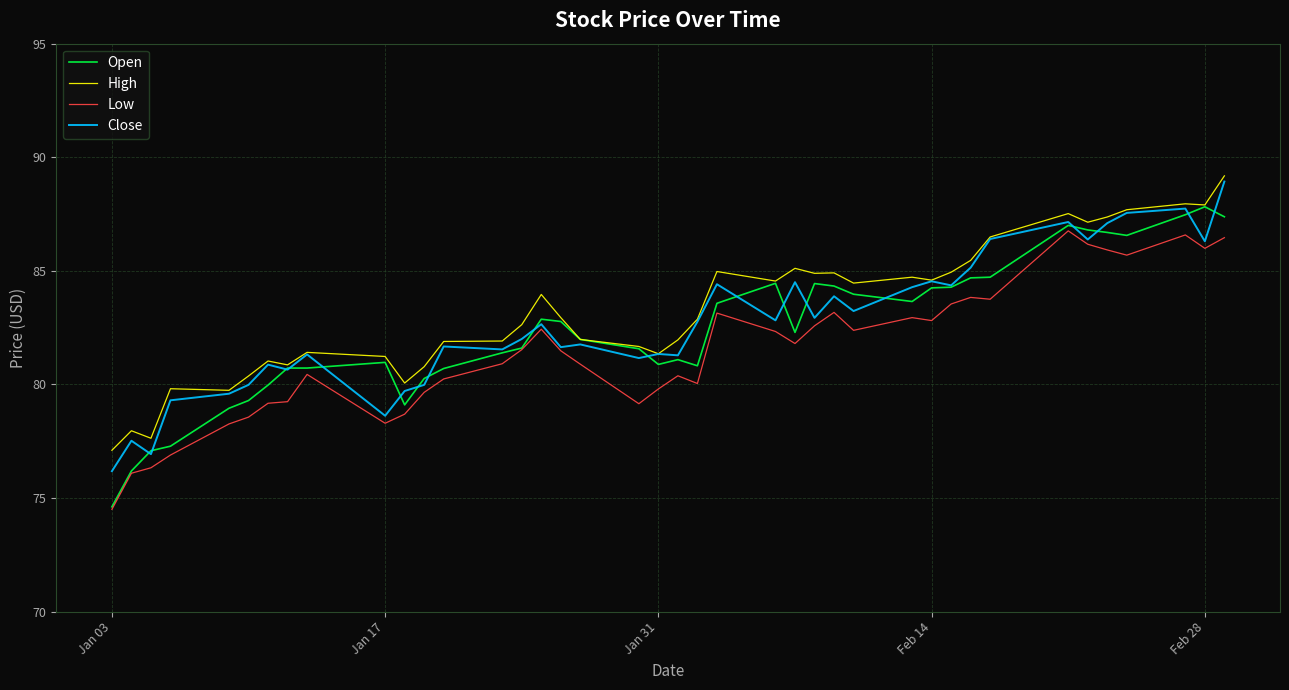

What is the maximum value shown in the chart?

89.2